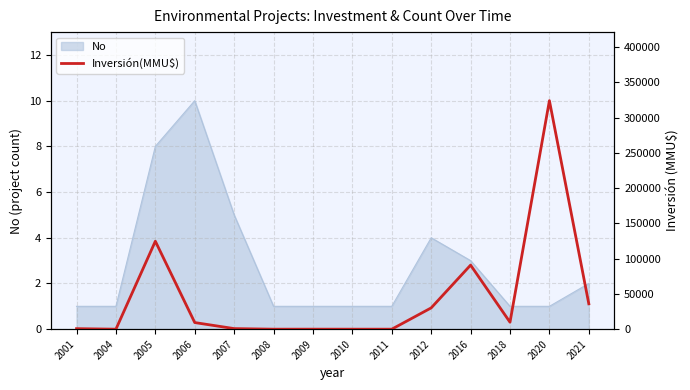

Which category has the lowest value across all series?

2004